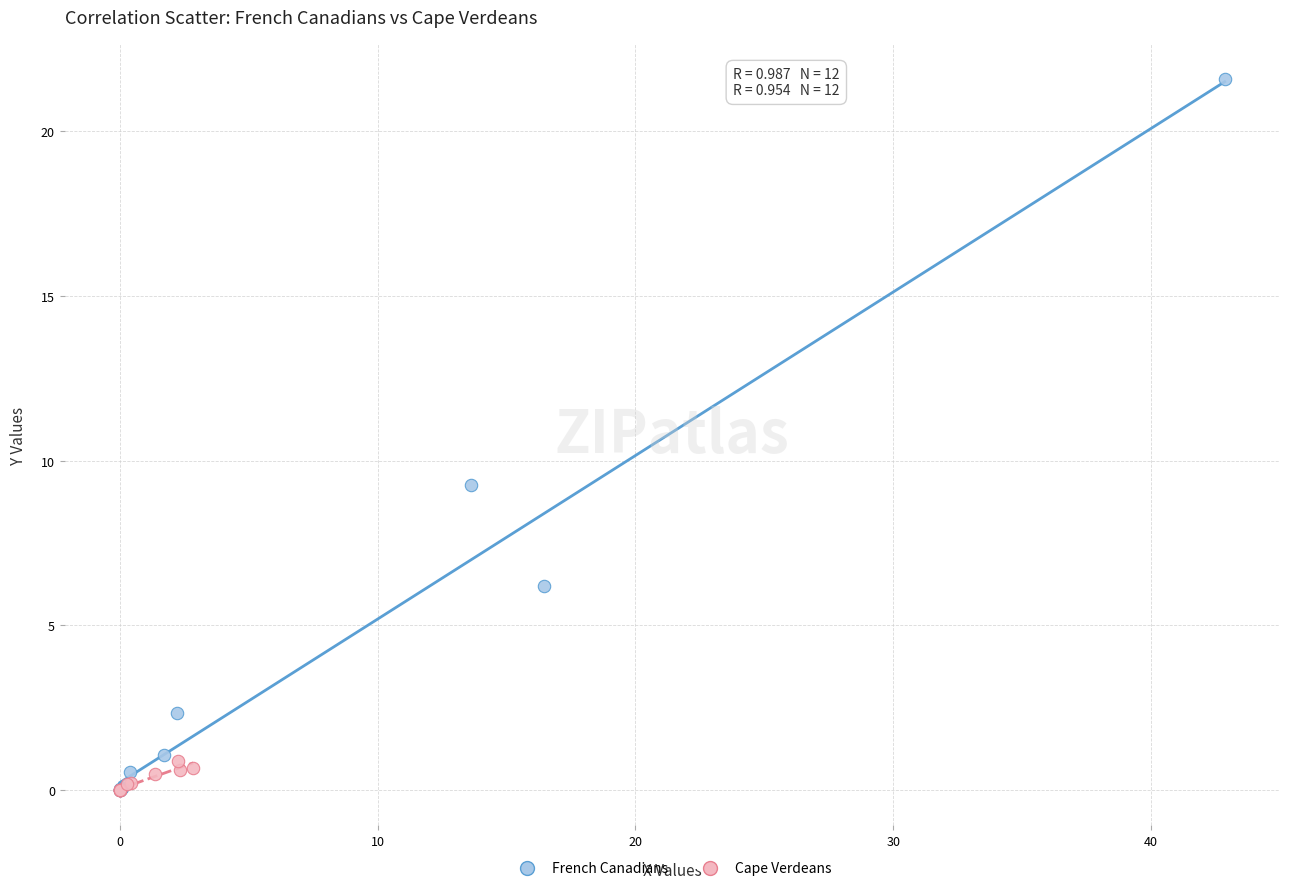

Which series contains the highest Y value?

French Canadians